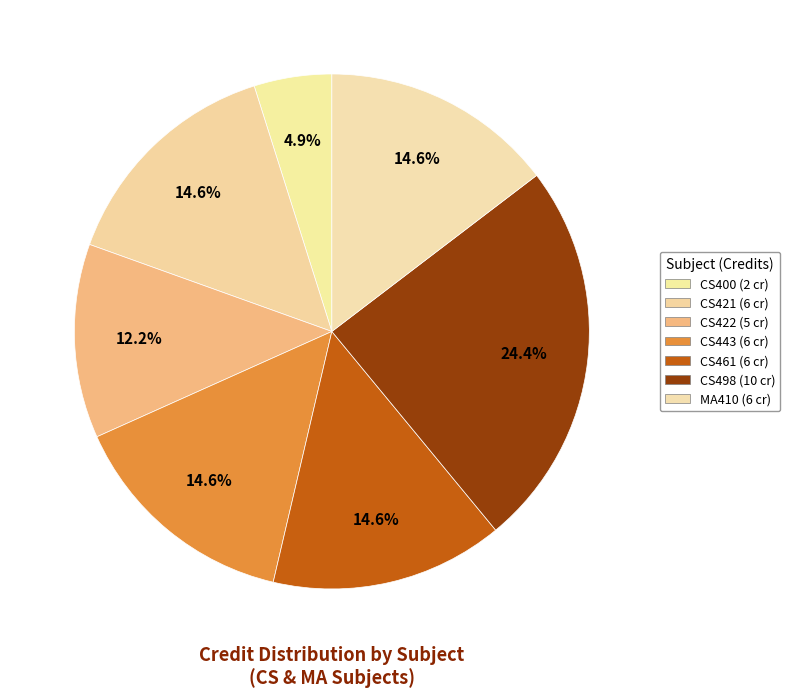

Is there a majority slice in this chart?

No